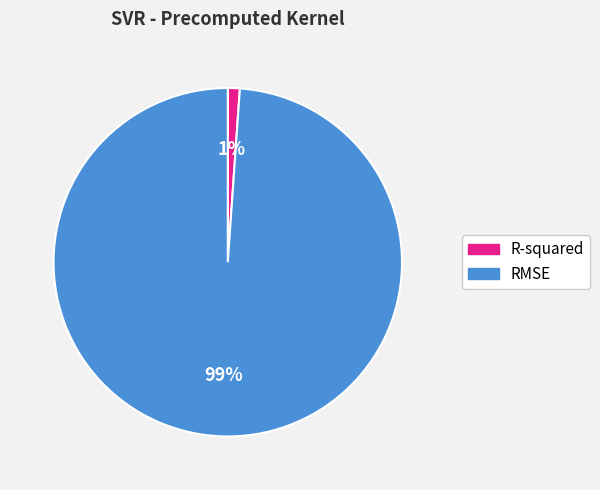

How many segments does this pie chart have?

2